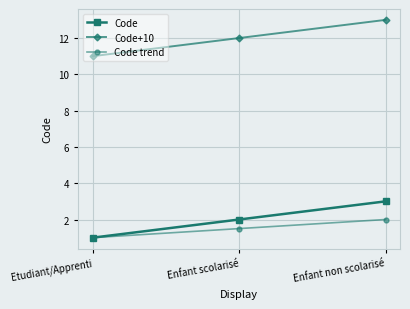

Reading left to right, extract all data points from this chart.

Code: Etudiant/Apprenti=1.0	Enfant scolarisé=2.0	Enfant non scolarisé=3.0
Code+10: Etudiant/Apprenti=11.0	Enfant scolarisé=12.0	Enfant non scolarisé=13.0
Code trend: Etudiant/Apprenti=1.0	Enfant scolarisé=1.5	Enfant non scolarisé=2.0